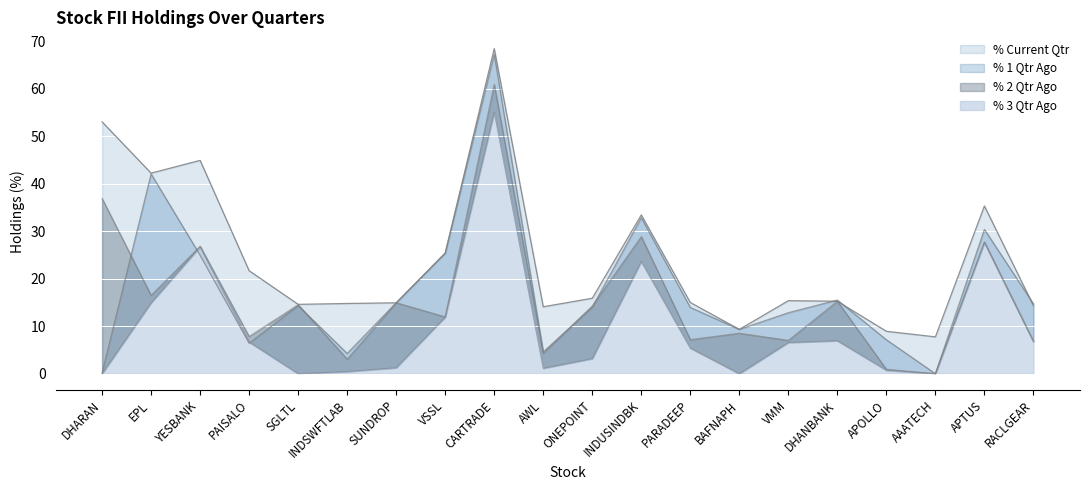

What is the value of the % 1 Qtr Ago point at the 17th from the left?

7.2